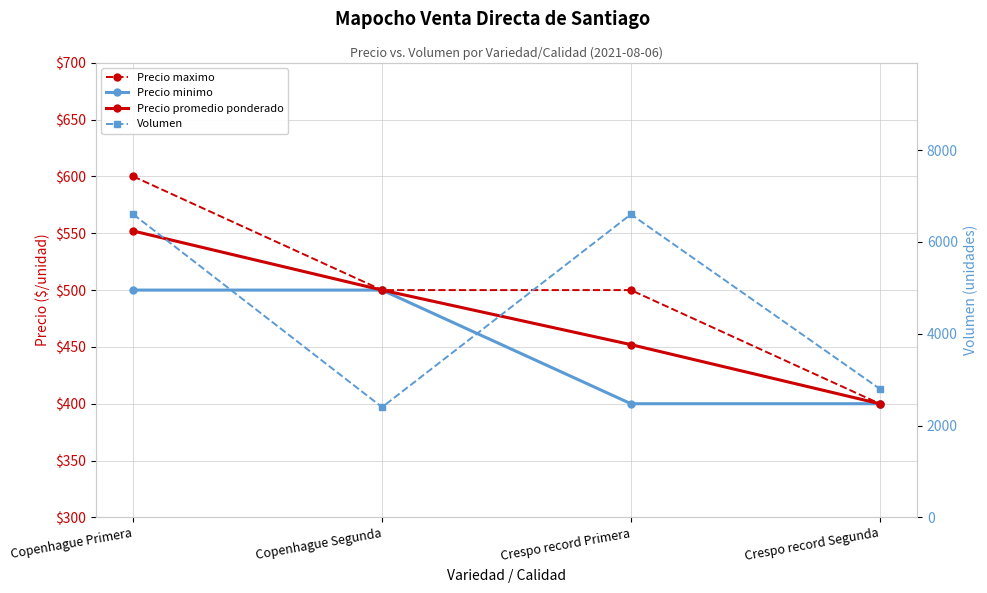

Where does the Precio maximo series first go above 500?

Copenhague Primera